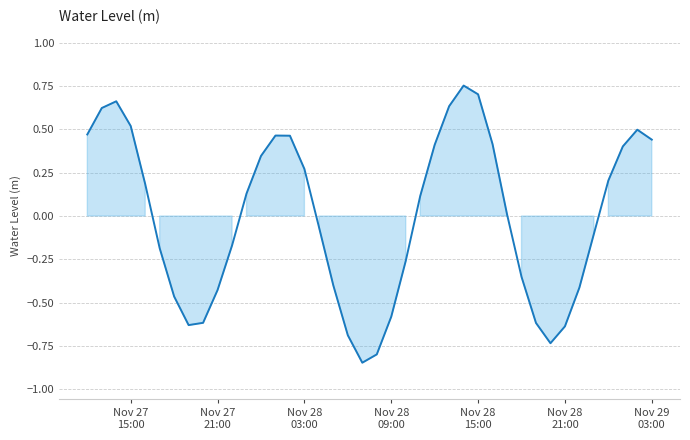

How many lines are shown in the chart?

1